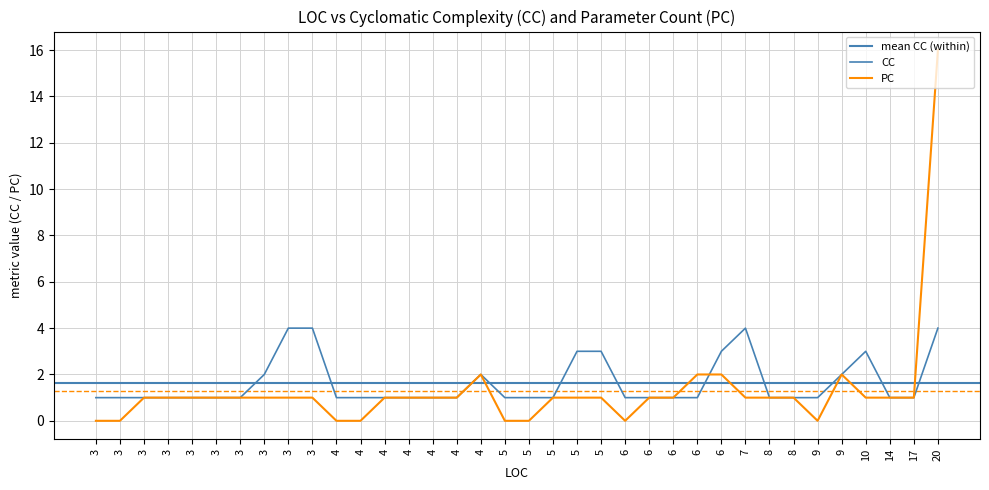

How many series are shown in this chart?

2